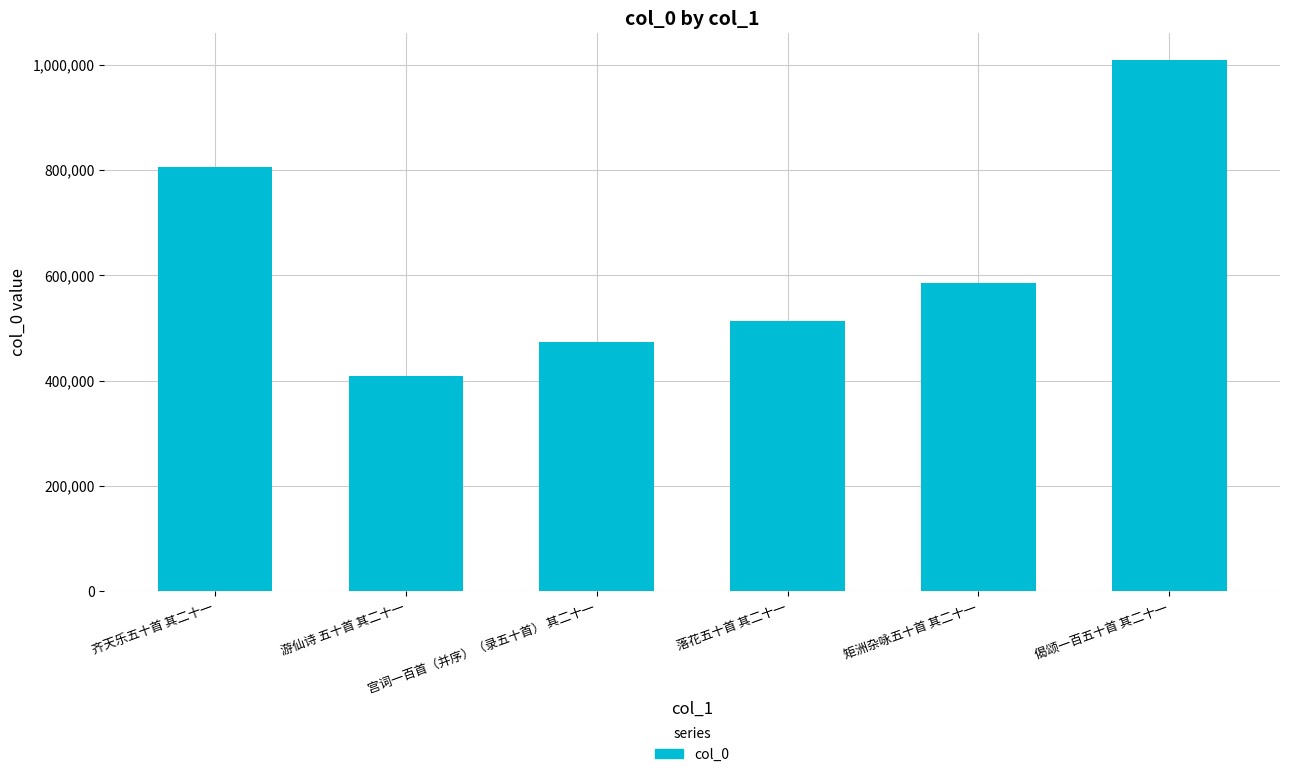

Rank the categories by value from lowest to highest.

游仙诗 五十首 其二十一, 宫词一百首（并序）（录五十首） 其二十一, 落花五十首 其二十一, 矩洲杂咏五十首 其二十一, 齐天乐五十首 其二十一, 偈颂一百五十首 其二十一